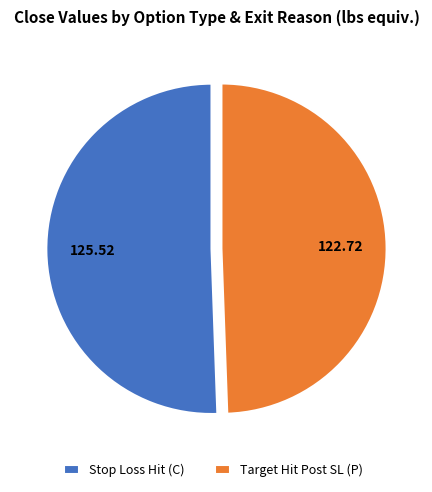

Rank the categories by value from lowest to highest.

Target Hit Post SL (P), Stop Loss Hit (C)